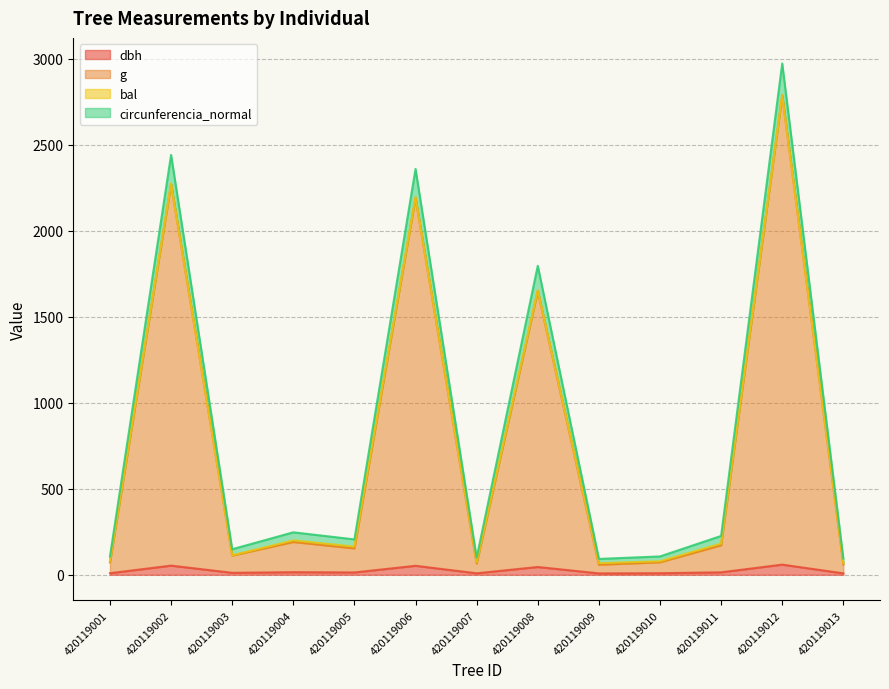

What is the difference between the maximum and minimum values in the dbh series?

51.0